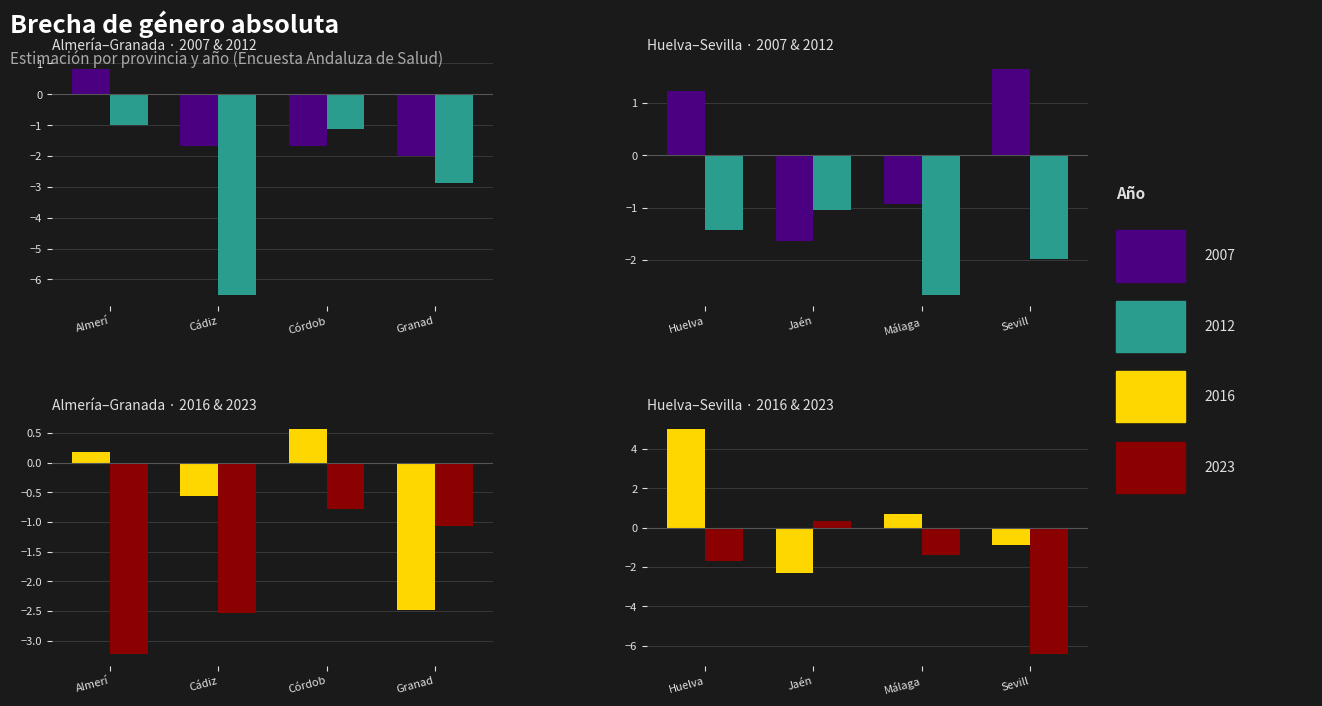

What is the difference between the 2023 values at Málaga and Jaén?

1.8